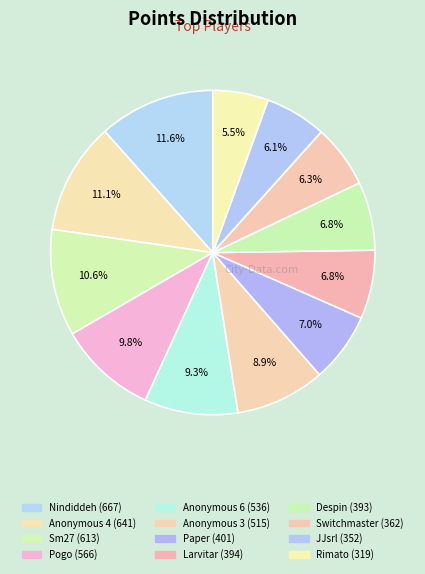

To the nearest percent, what is the average slice percentage?

8%